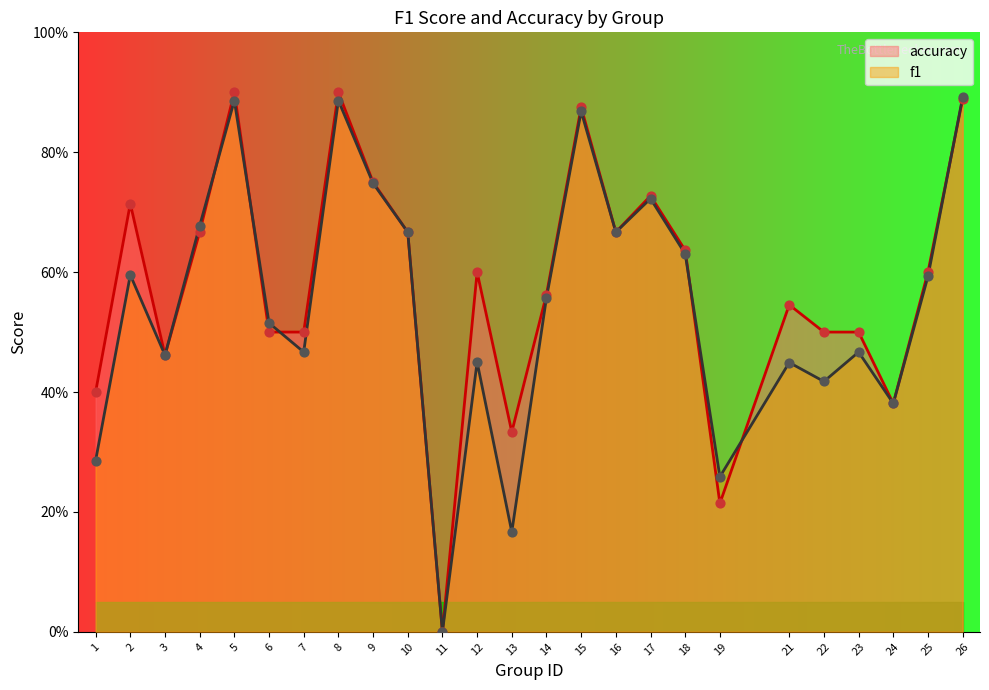

Which series has the largest total across all categories?

accuracy